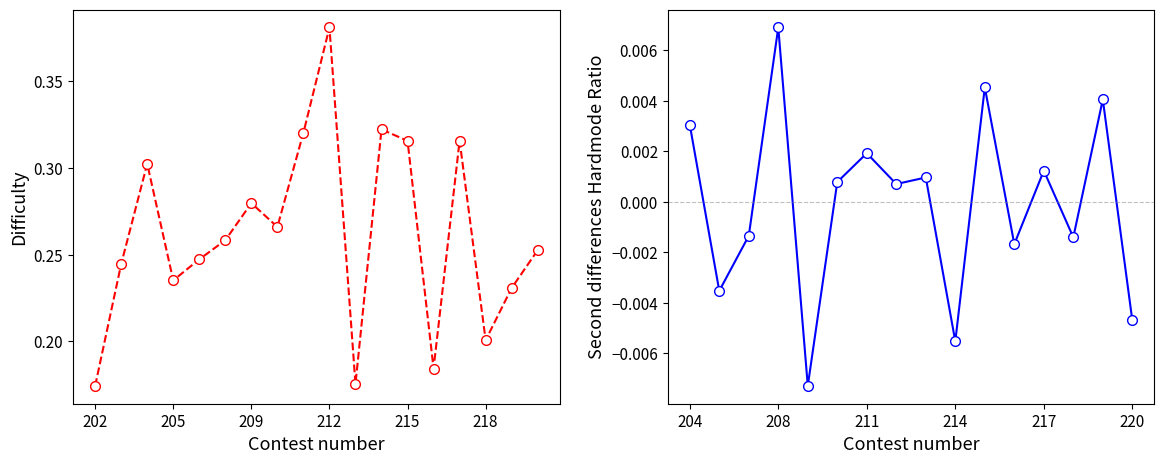

Reading left to right, what are all the values shown in this chart?

202=0.2	203=0.2	204=0.3	205=0.2	206=0.2	208=0.3	209=0.3	210=0.3	211=0.3	212=0.4	213=0.2	214=0.3	215=0.3	216=0.2	217=0.3	218=0.2	219=0.2	220=0.3